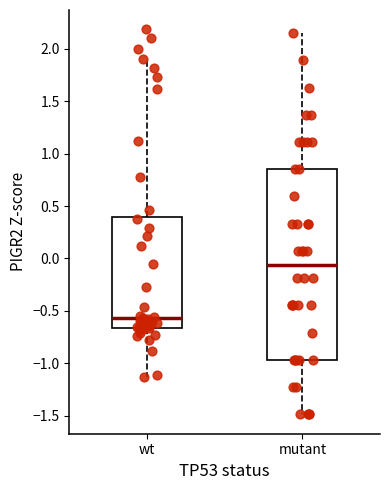

Which box has the highest median line?

mutant